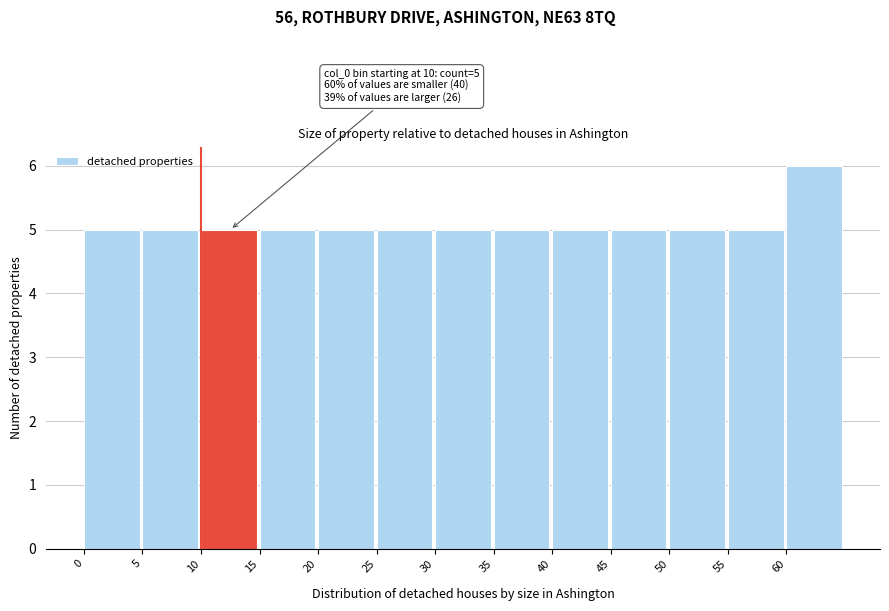

Over which range of the x-axis is the bar tallest?

60 to 65